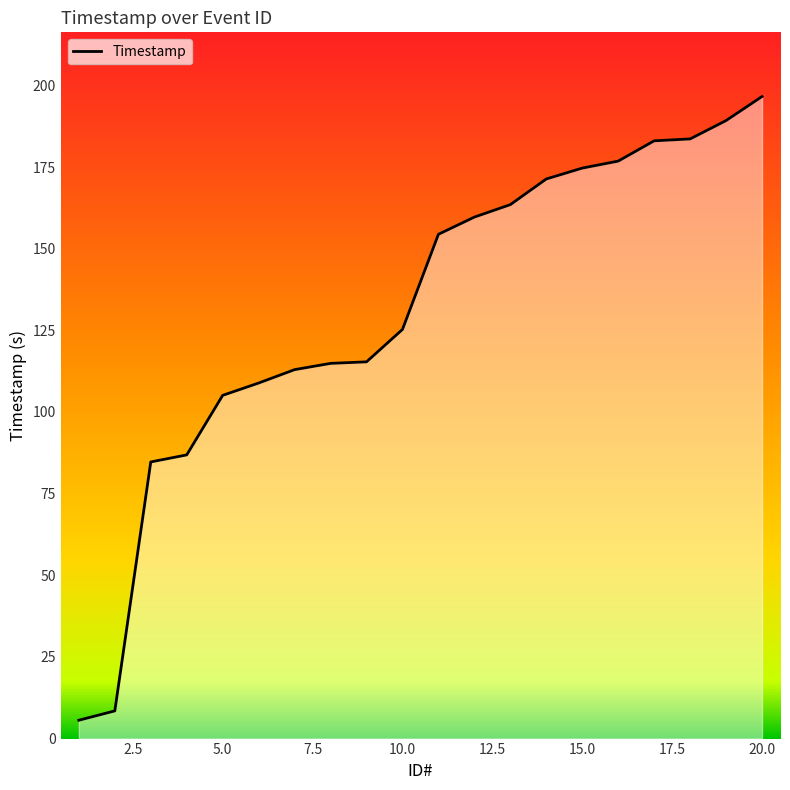

How many values exceed 154?

10